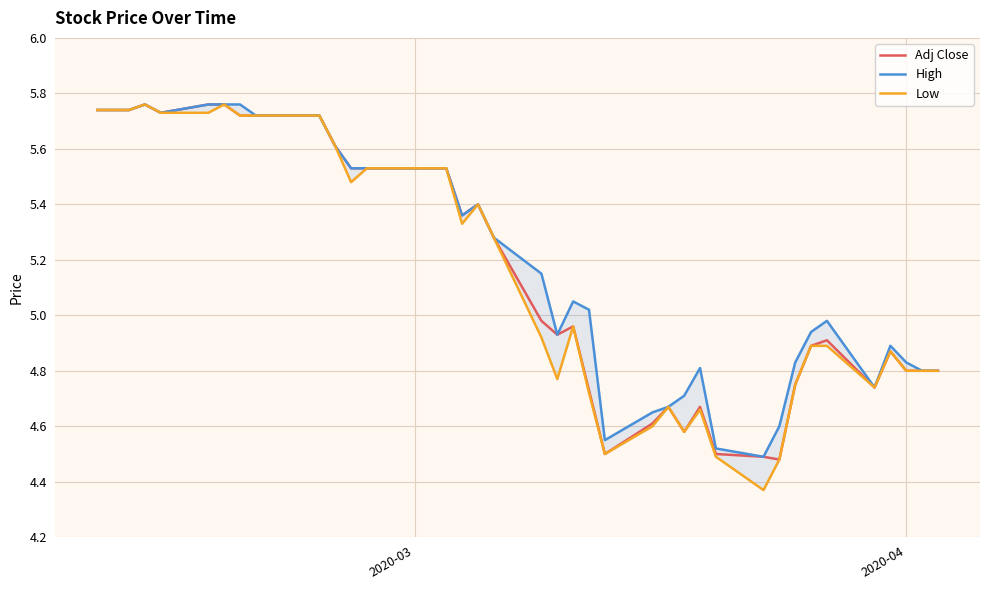

What is the difference between the second highest and minimum values in the High series?

1.3